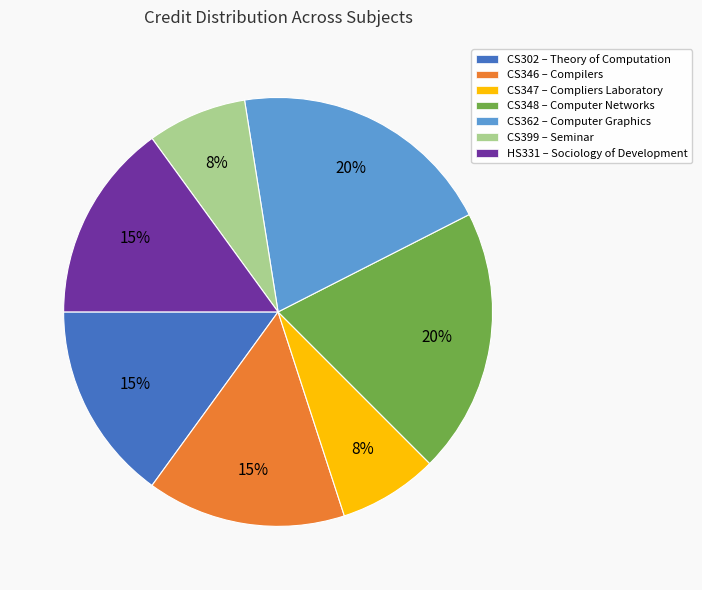

What is the ratio of the value at CS362 – Computer Graphics to the value at CS348 – Computer Networks?

1.0